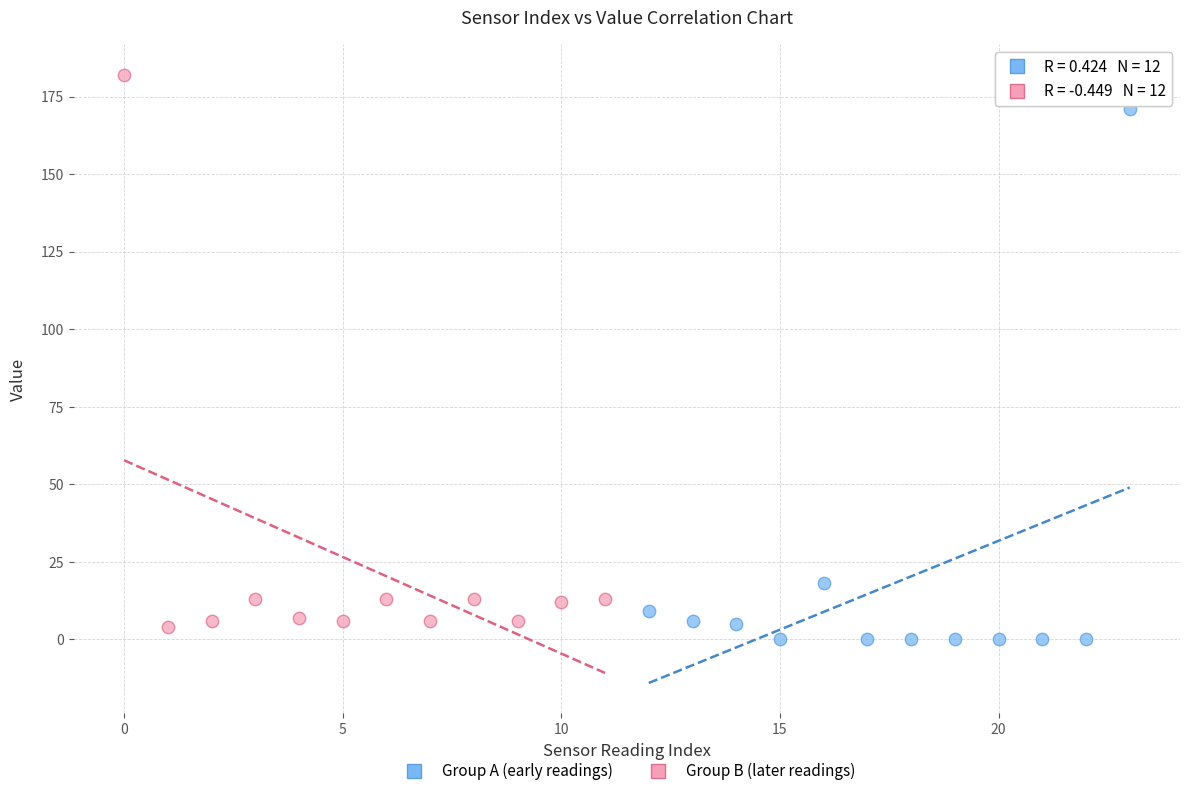

Which series has the largest Y range (max minus min)?

Group B (later readings)